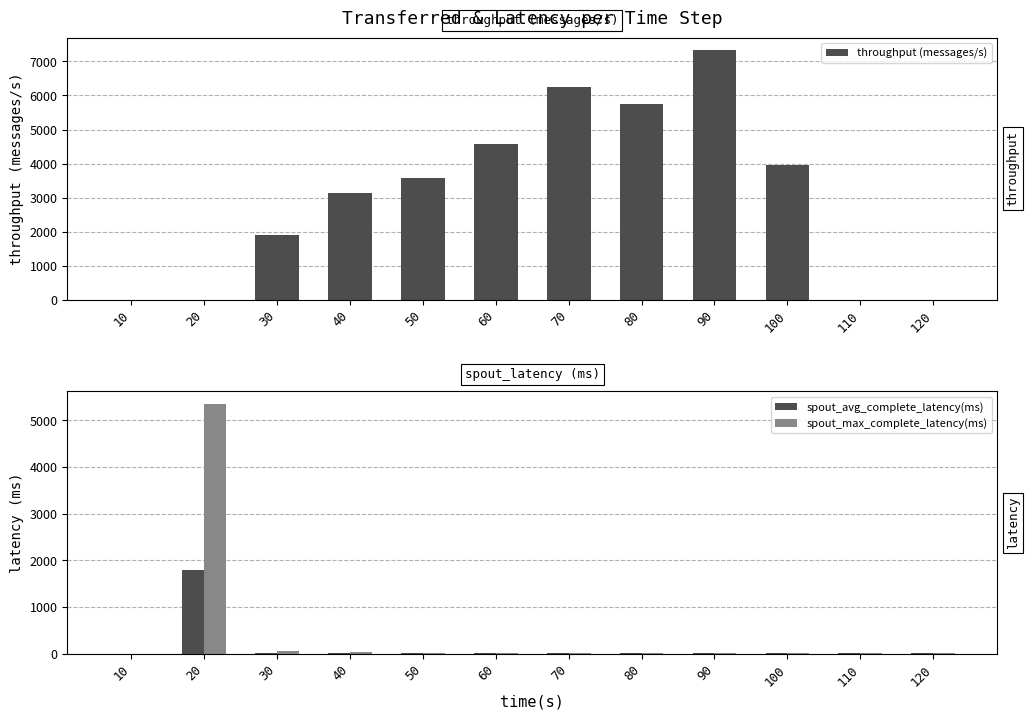

What is the difference between the second highest and second lowest values in the spout_avg_complete_latency(ms) series?

17.2